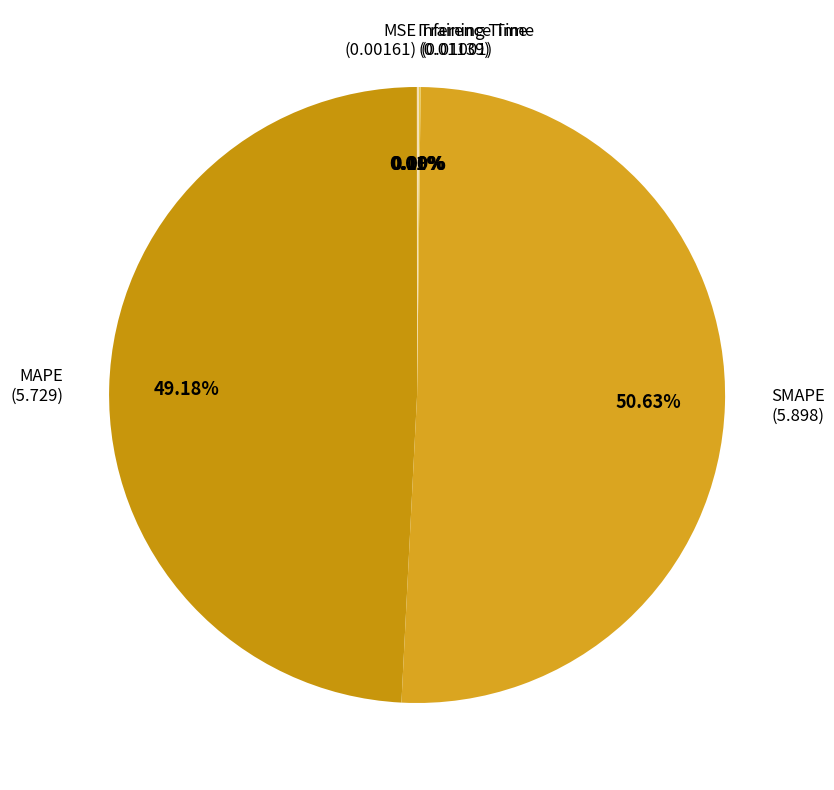

Is there any slice that represents more than half of the pie?

Yes